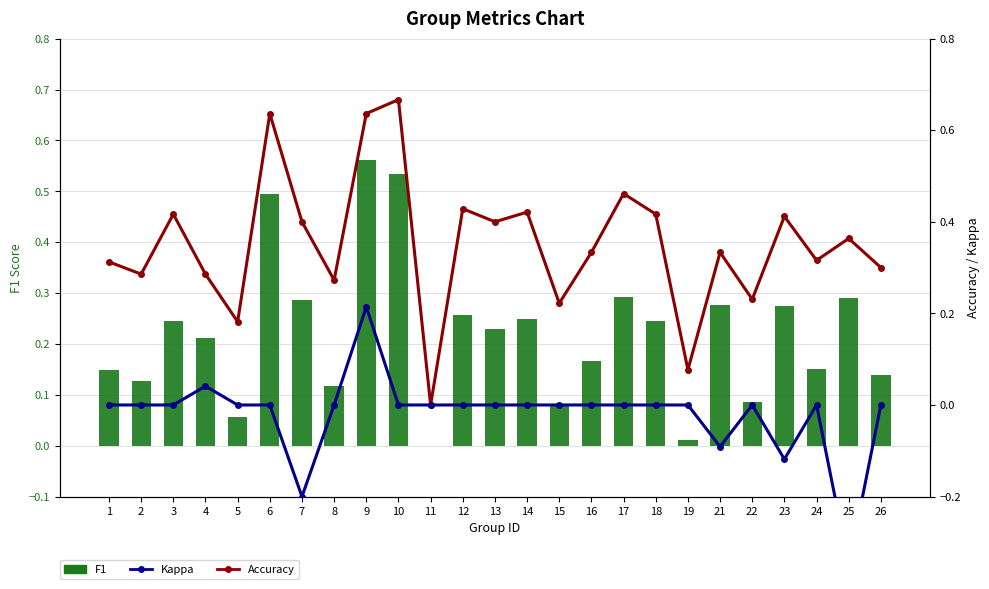

Rank the categories by F1 value from lowest to highest.

11, 19, 5, 15, 22, 8, 2, 26, 1, 24, 16, 4, 13, 3, 18, 14, 12, 23, 21, 7, 25, 17, 6, 10, 9